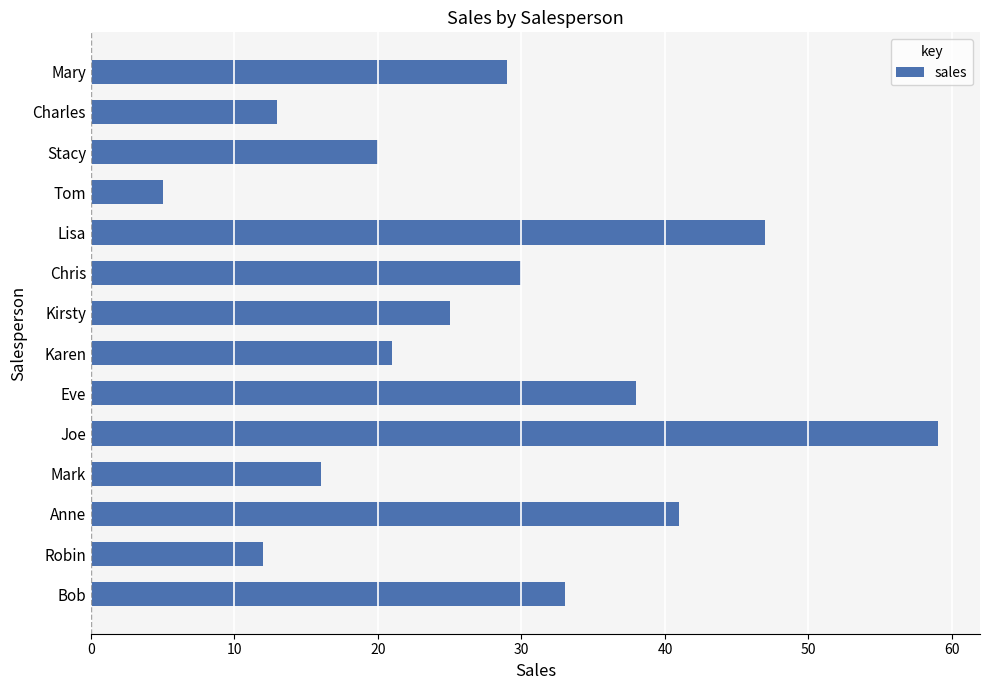

List the labels in order of value, smallest first.

Tom, Robin, Charles, Mark, Stacy, Karen, Kirsty, Mary, Chris, Bob, Eve, Anne, Lisa, Joe